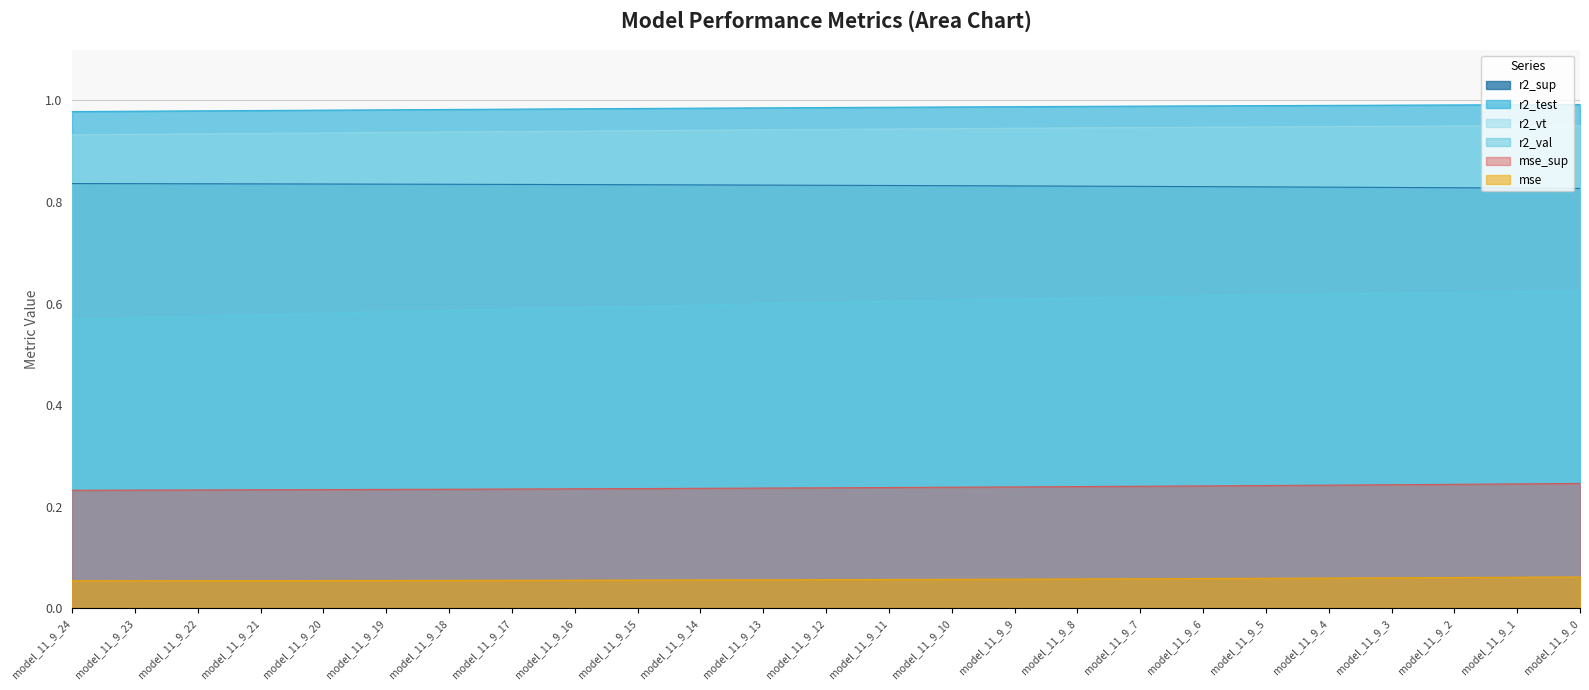

True or false: r2_vt has more than 2 interior local peaks.

False